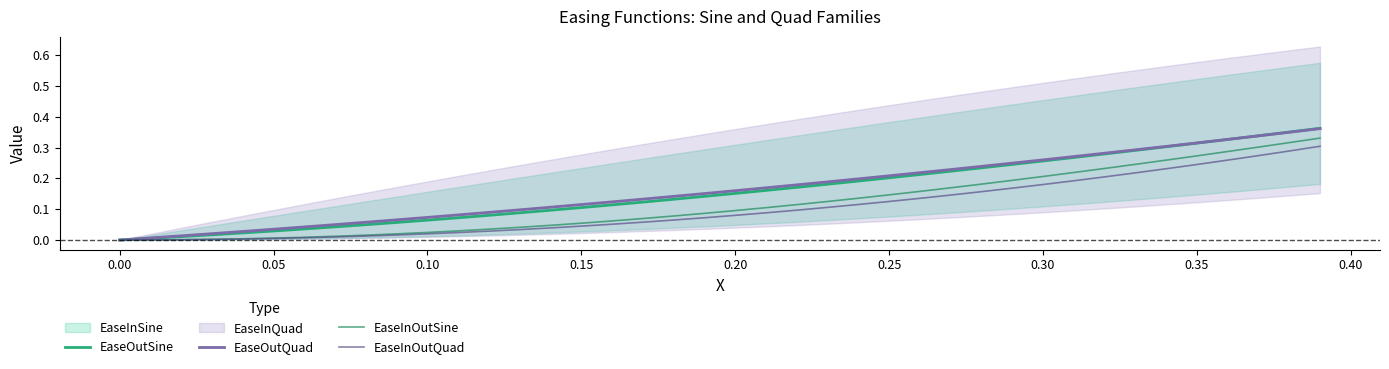

Which has a higher value, 0.05 or −0.05?

0.05